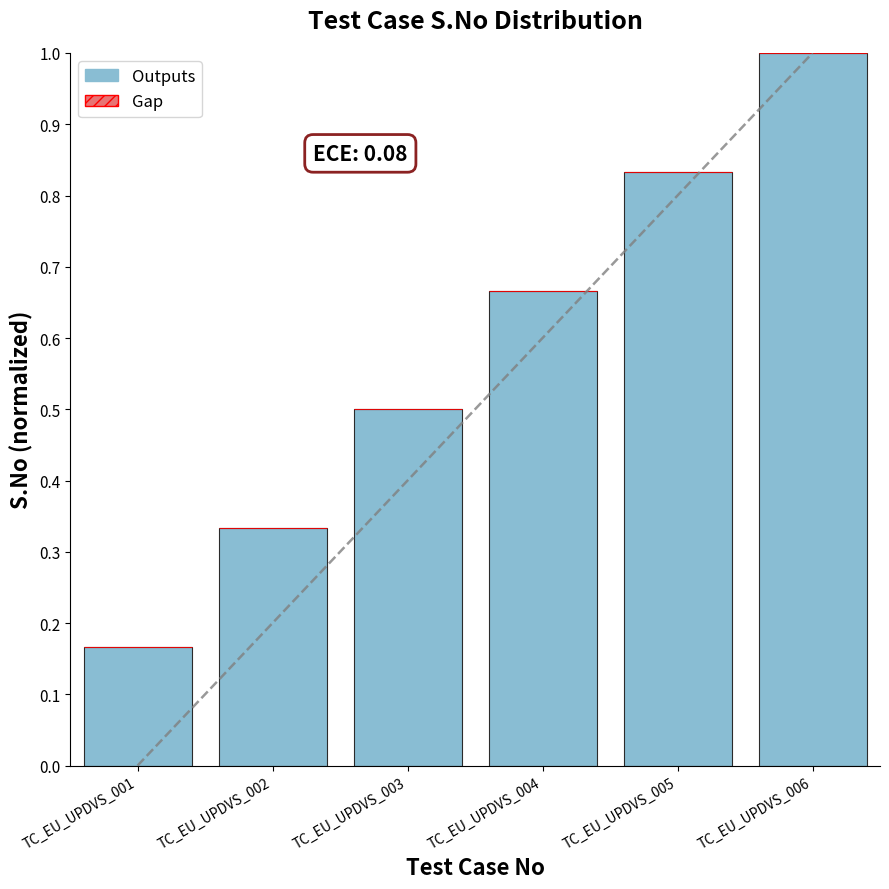

What is the spread (max minus min) of values at TC_EU_UPDVS_004?

0.7